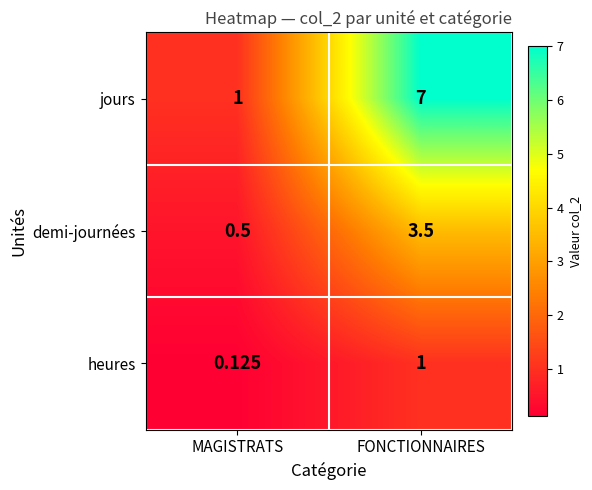

Rank the categories by demi-journées value from highest to lowest.

FONCTIONNAIRES, MAGISTRATS